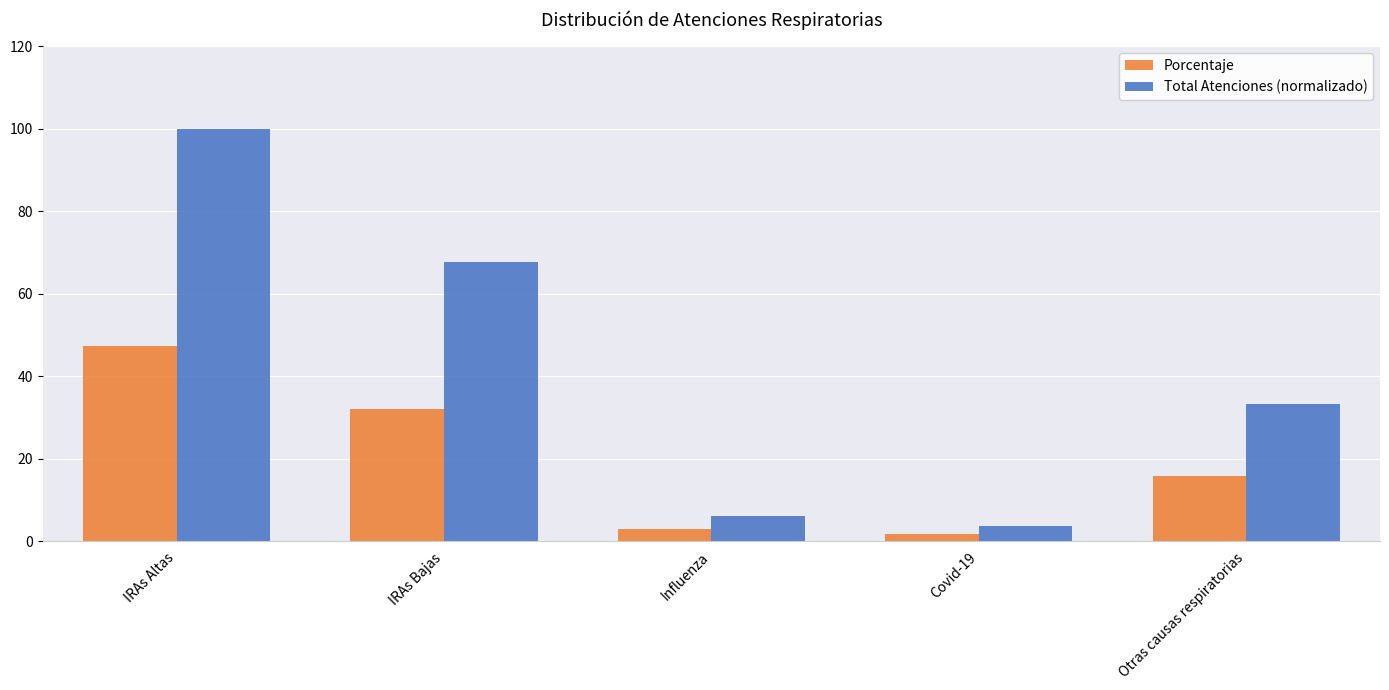

Which category has the lowest value across all series?

Covid-19